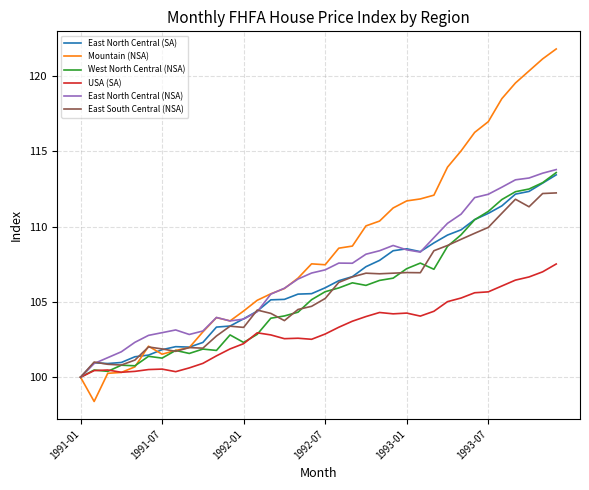

What is the maximum value shown in the chart?

121.8